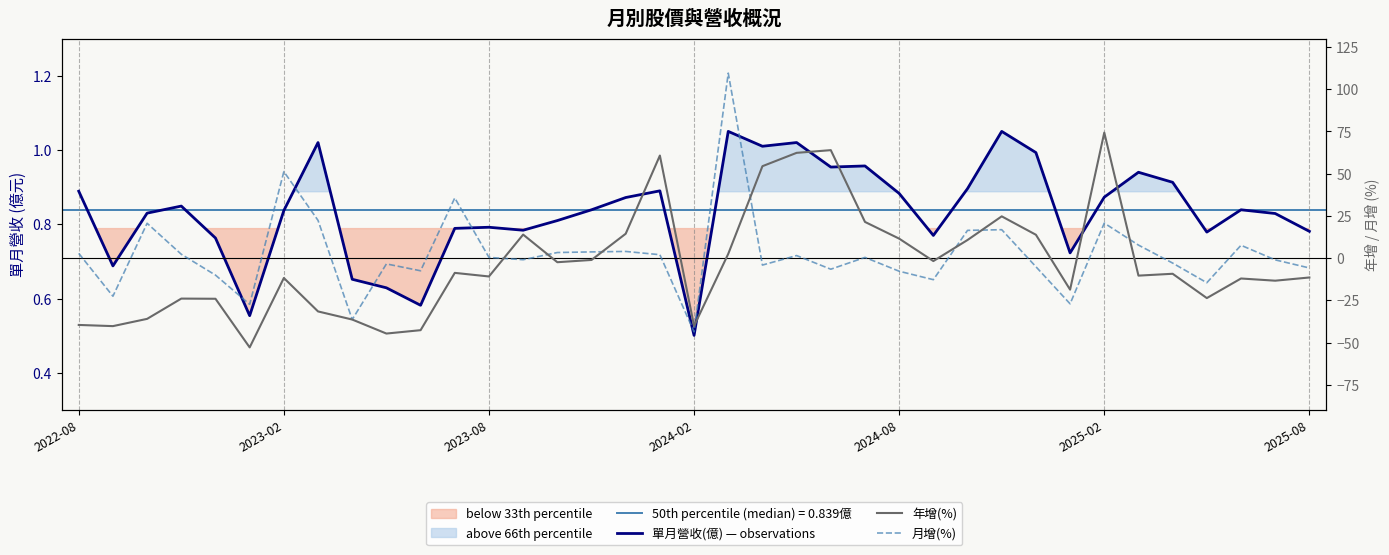

Between 9 and 18, which series saw the biggest shift?

月增(%)